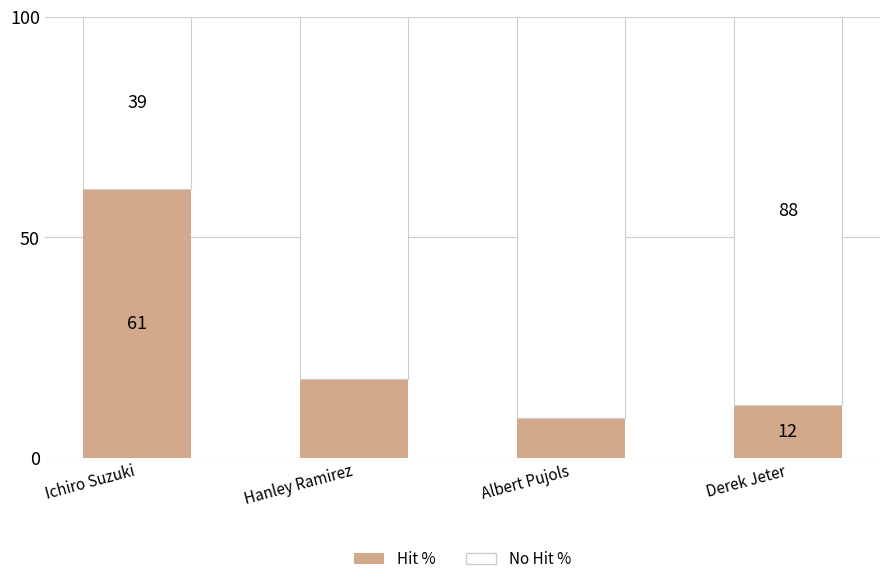

What is the lowest value of the Hit % series?

9